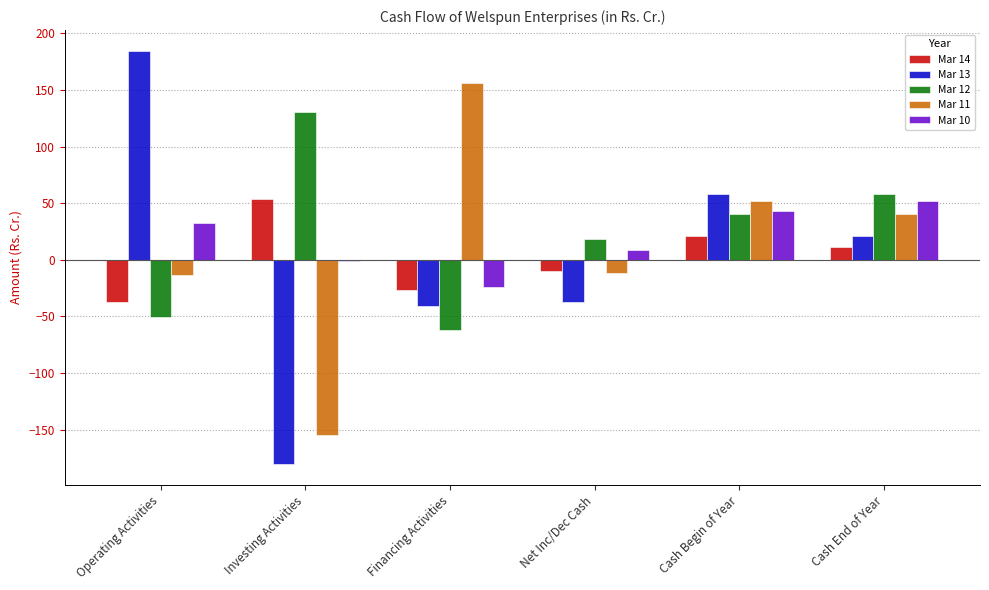

What is the sum of all Mar 14 values?

12.0